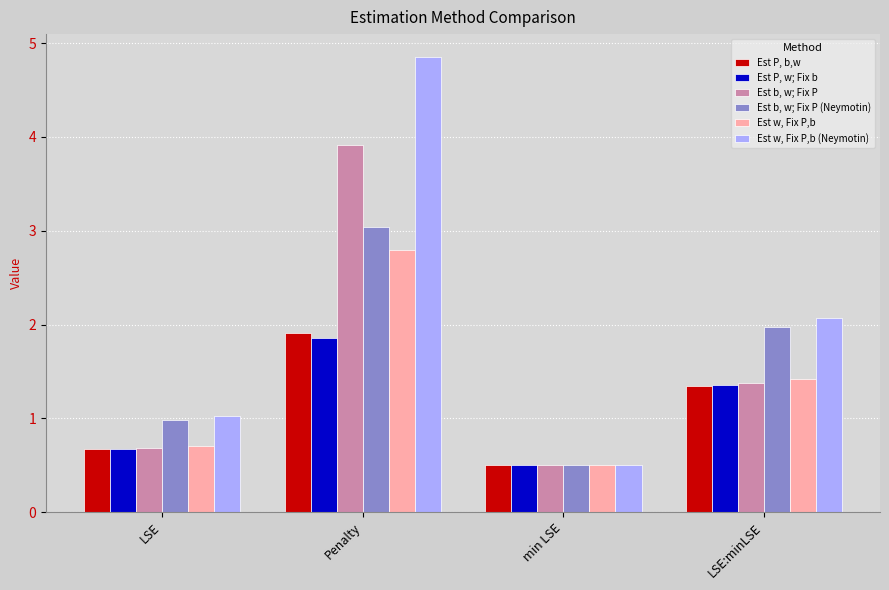

Count the number of data series in this chart.

6